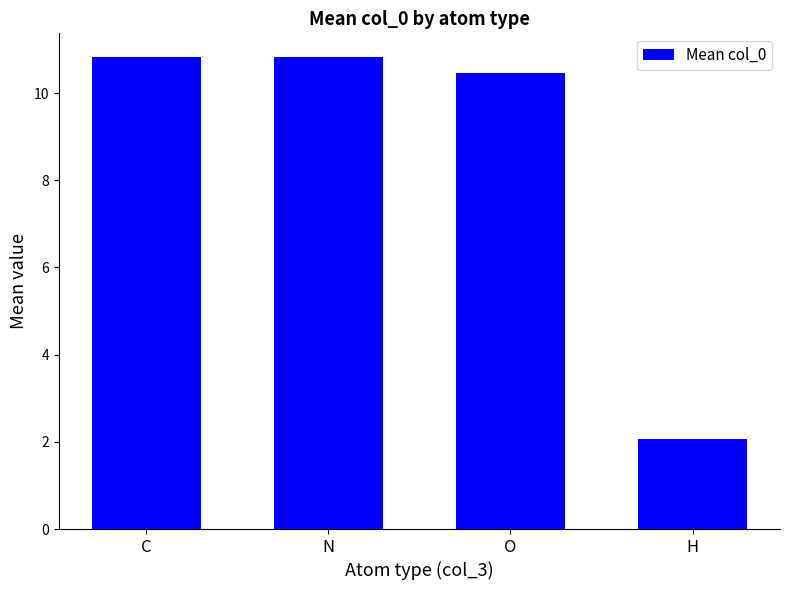

What is the average value?

8.5